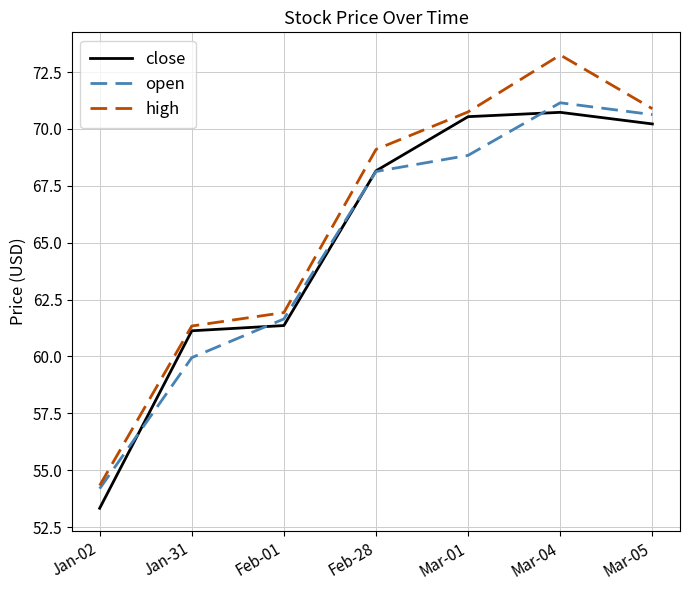

What is the difference between the second highest and minimum values in the open series?

16.4